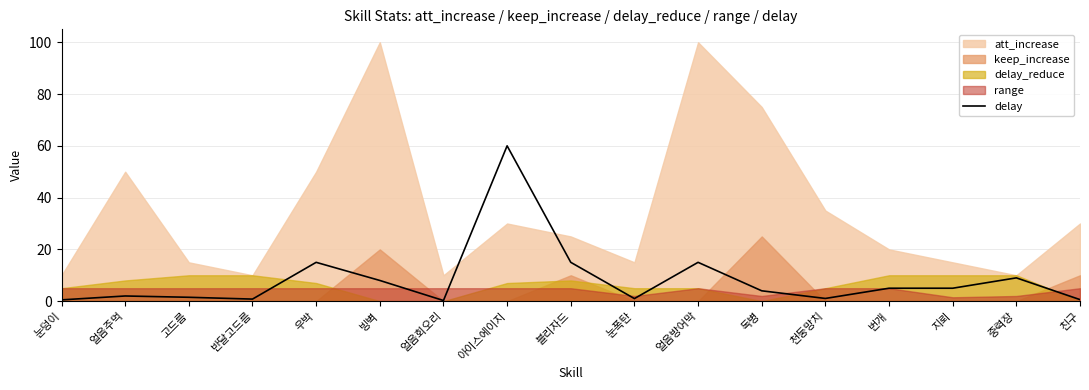

What value does the data have at 아이스에이지?

60.0